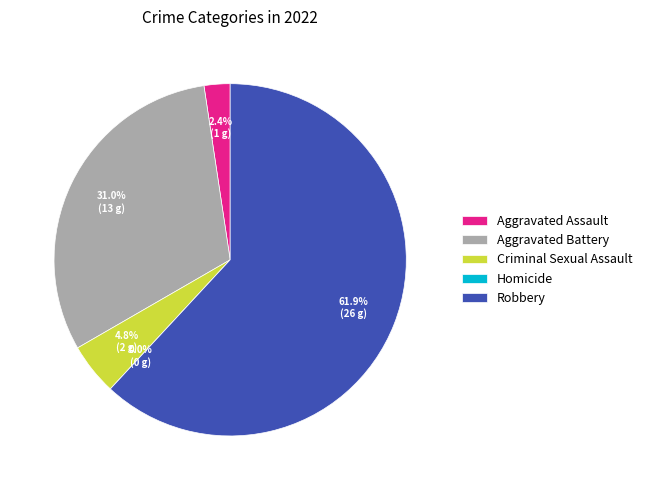

Does Aggravated Battery represent more than half of the total?

No